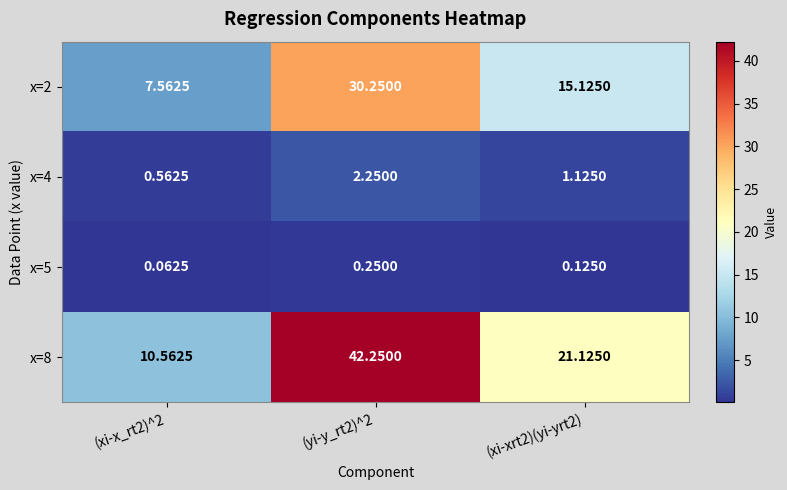

At how many categories does at least one series exceed 19?

2